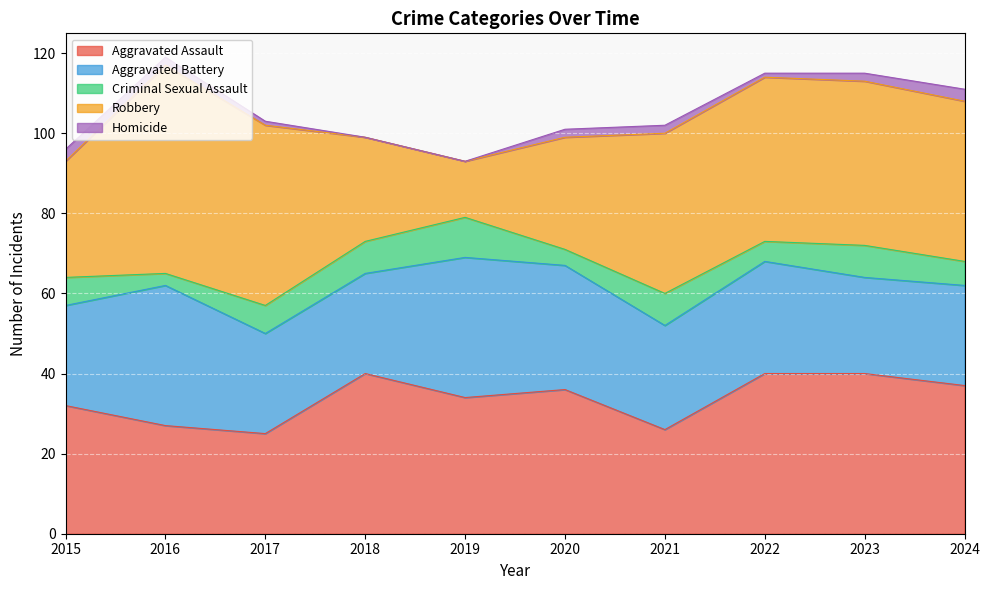

Does the chart display data point markers on the line(s)?

No